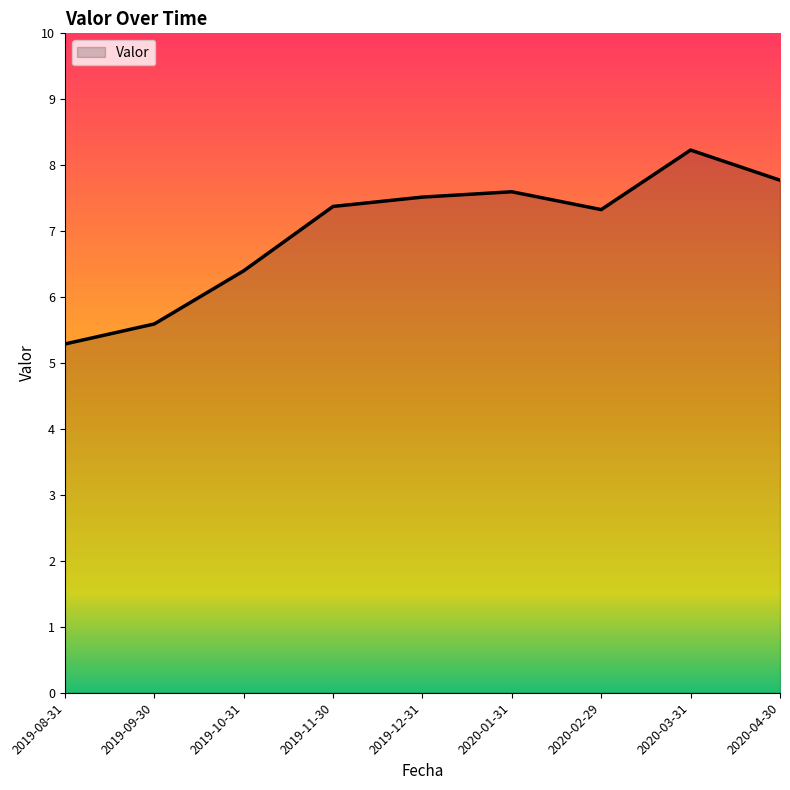

How many values exceed 7?

6